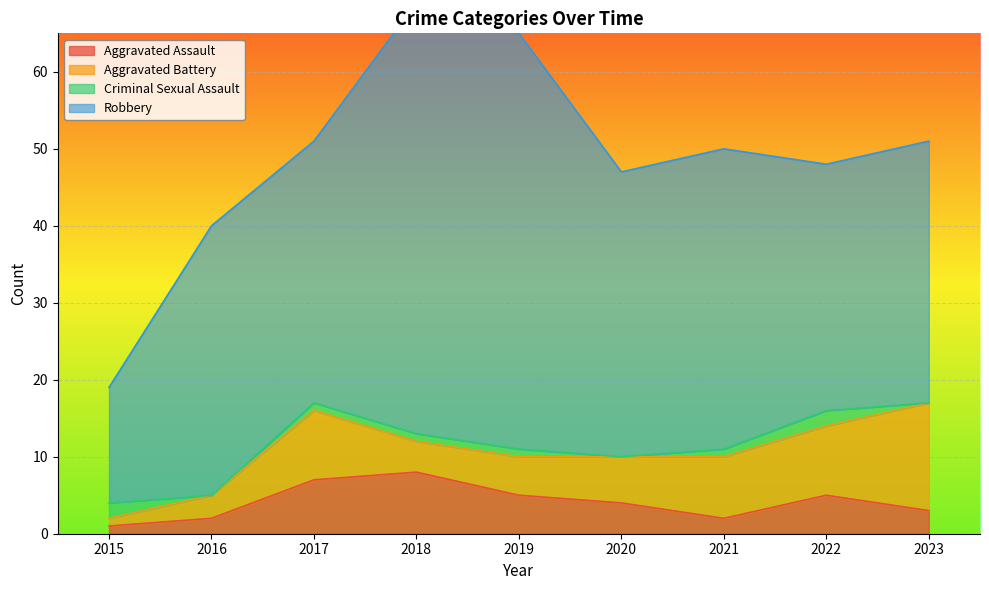

Where is the first local minimum for Robbery?

2017